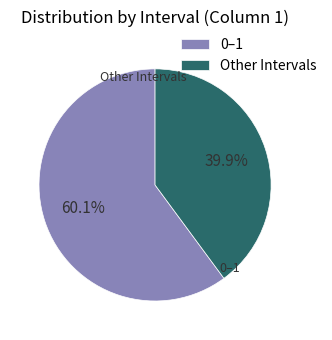

Which slice is the smallest?

Other Intervals